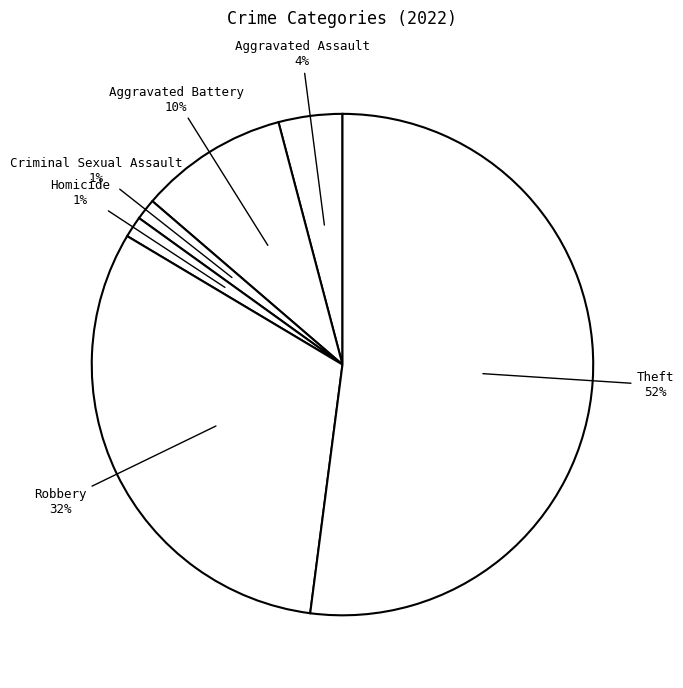

What is the smallest slice in the pie chart?

Criminal Sexual Assault